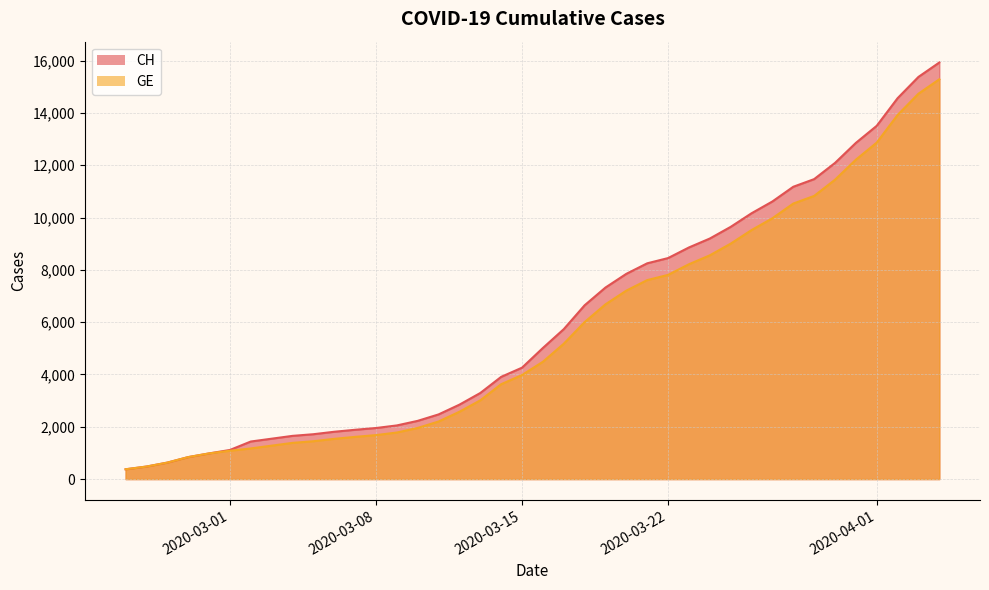

Which series has the largest range (max minus min)?

CH